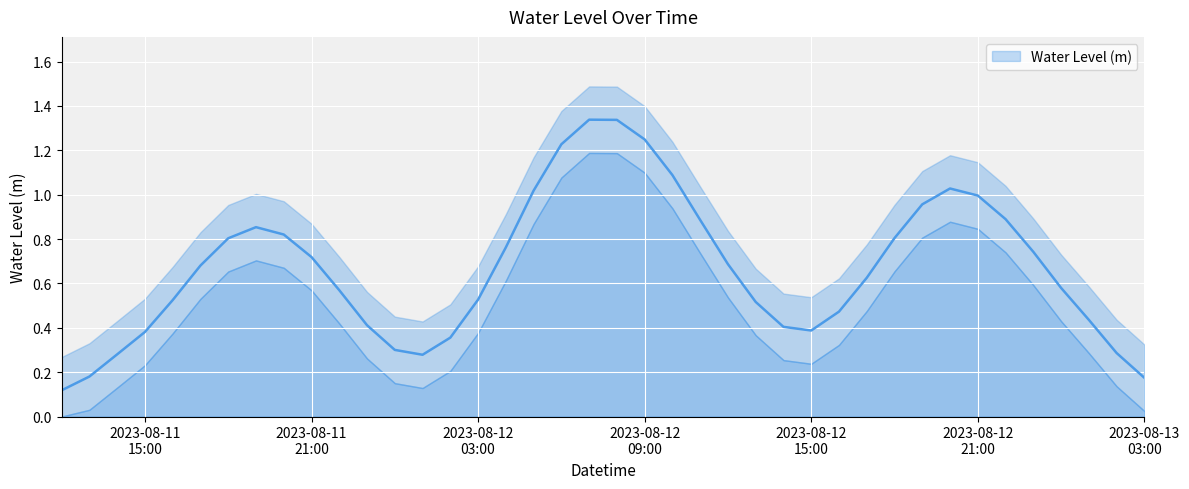

At which category does the data reach its first local valley?

2023-08-12 01:00:00